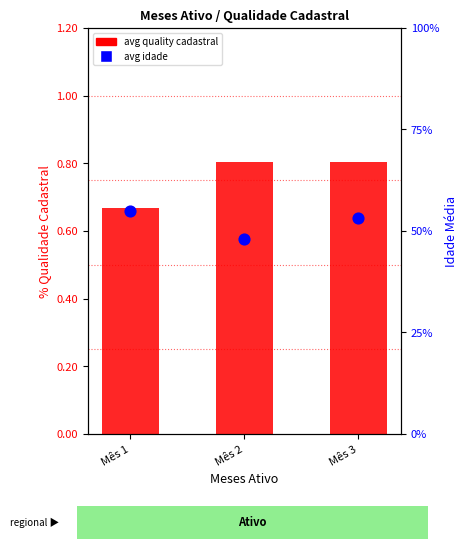

Which series reaches the maximum Y coordinate?

avg age